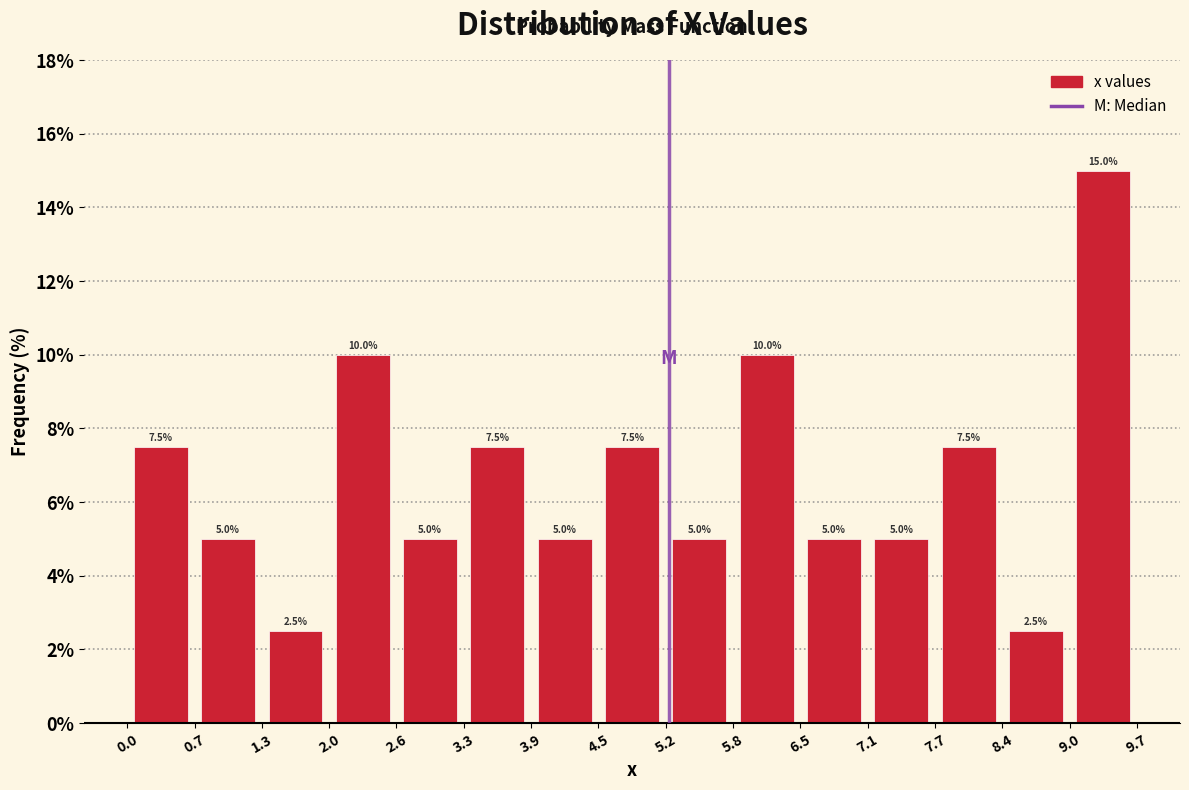

Which range on the x-axis has the tallest bar?

9.0 to 9.7